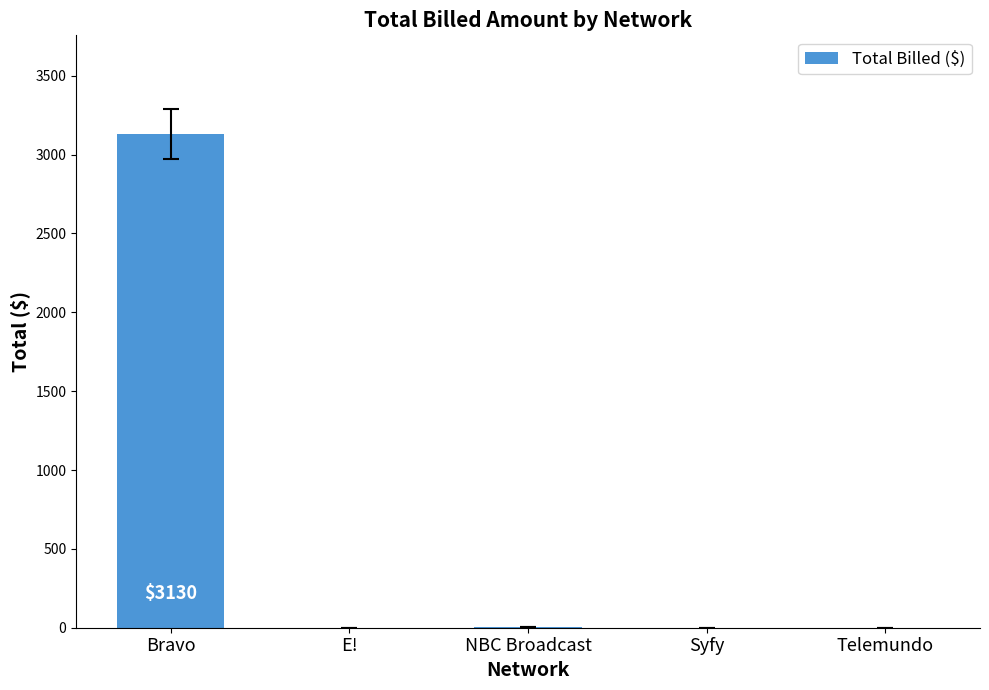

Which has a higher value, Telemundo or NBC Broadcast?

NBC Broadcast